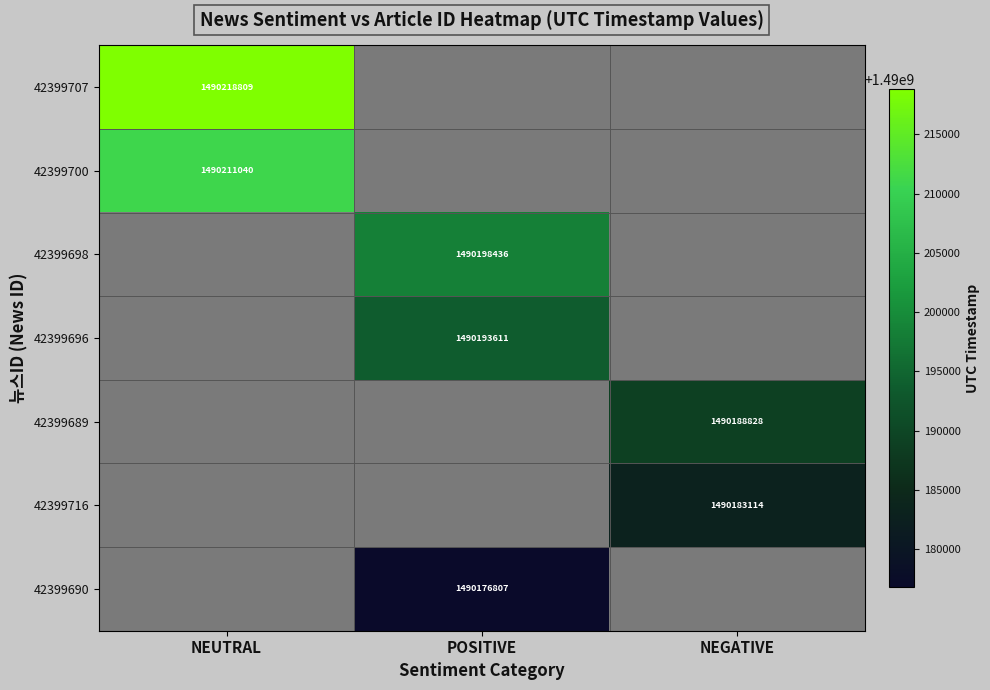

The value of 42399696 at POSITIVE is 1988858003. True or false?

False